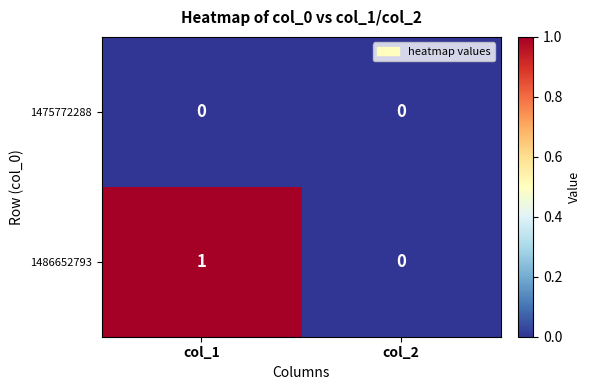

Which series has the largest total across all categories?

1486652793